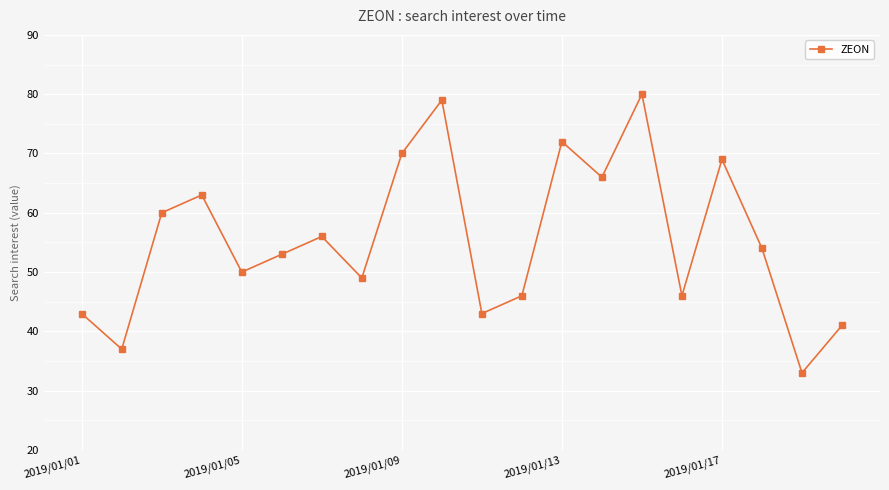

What is the value of the 7th point from the left?

56